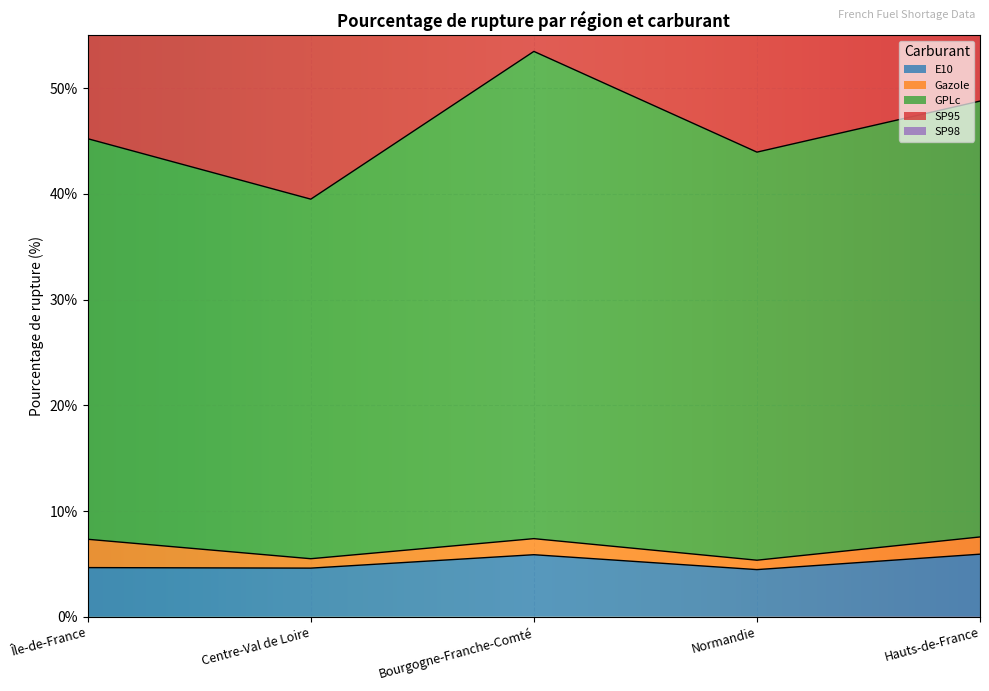

Is it true that GPLc equals 14.4 at Normandie?

False